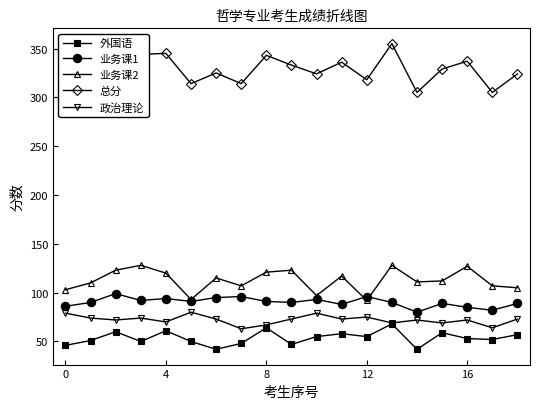

What is the sum of all 业务课2 values?

2139